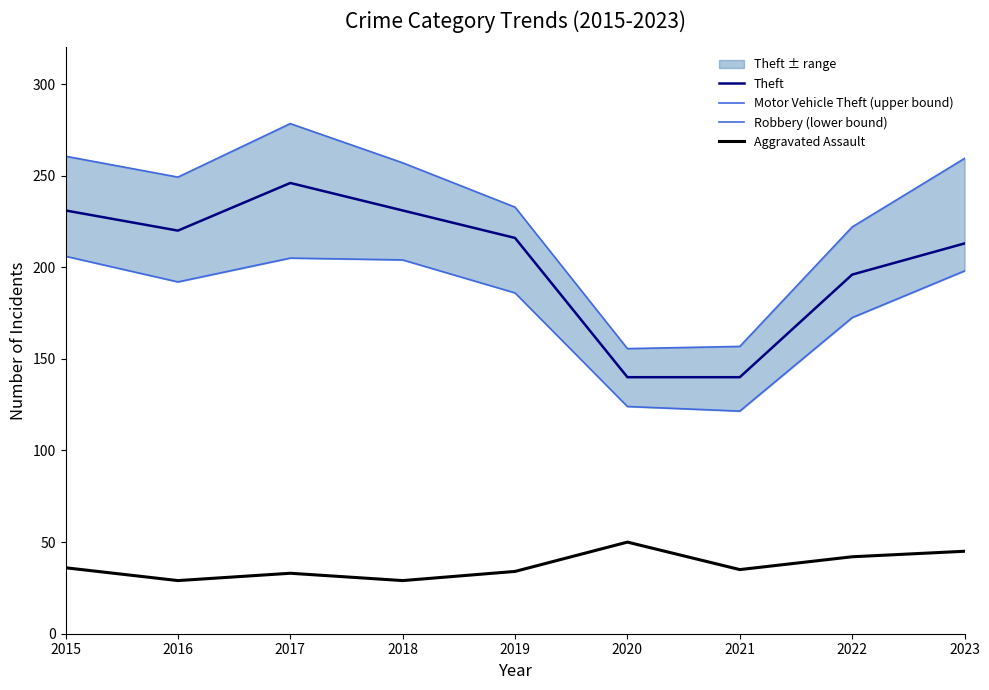

At which category does Theft reach its first local valley?

2016